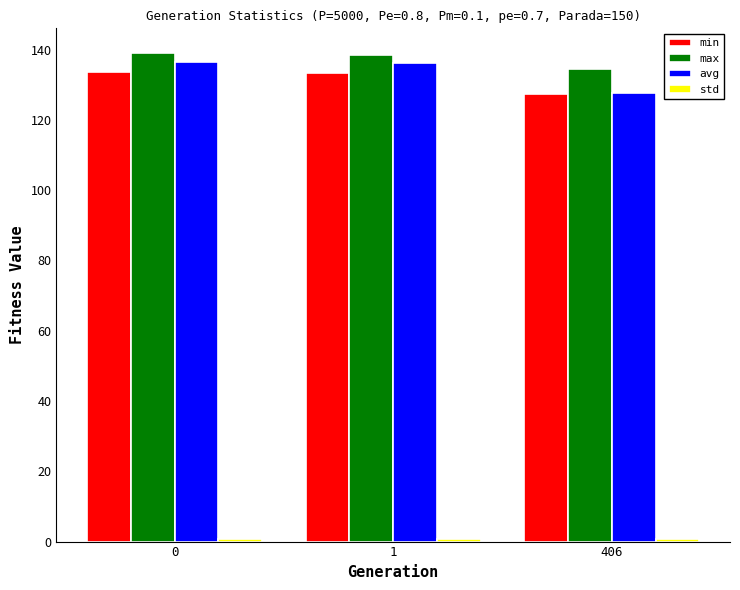

What value does the max series have at 0?

139.1